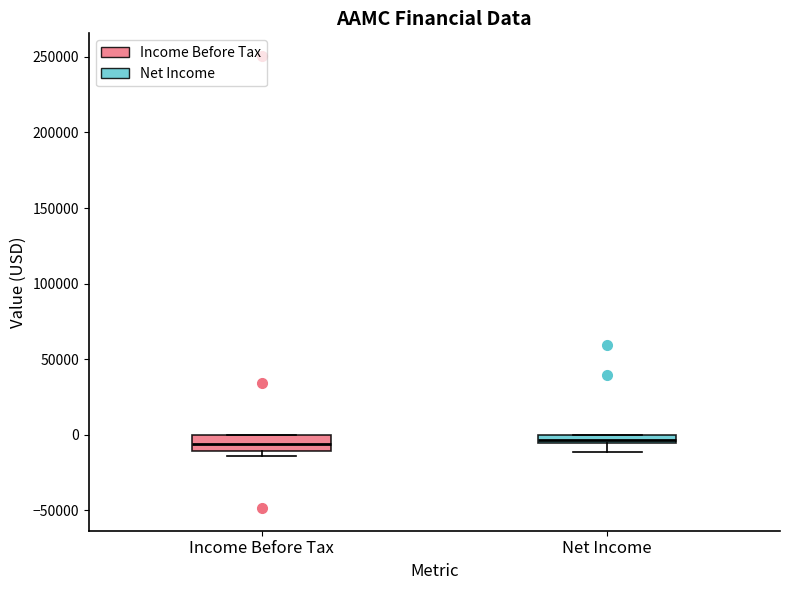

Where is the upper edge of the box for Income Before Tax on the y-axis? The values are not printed on the chart, so give them approximately, as read against the axis.

0